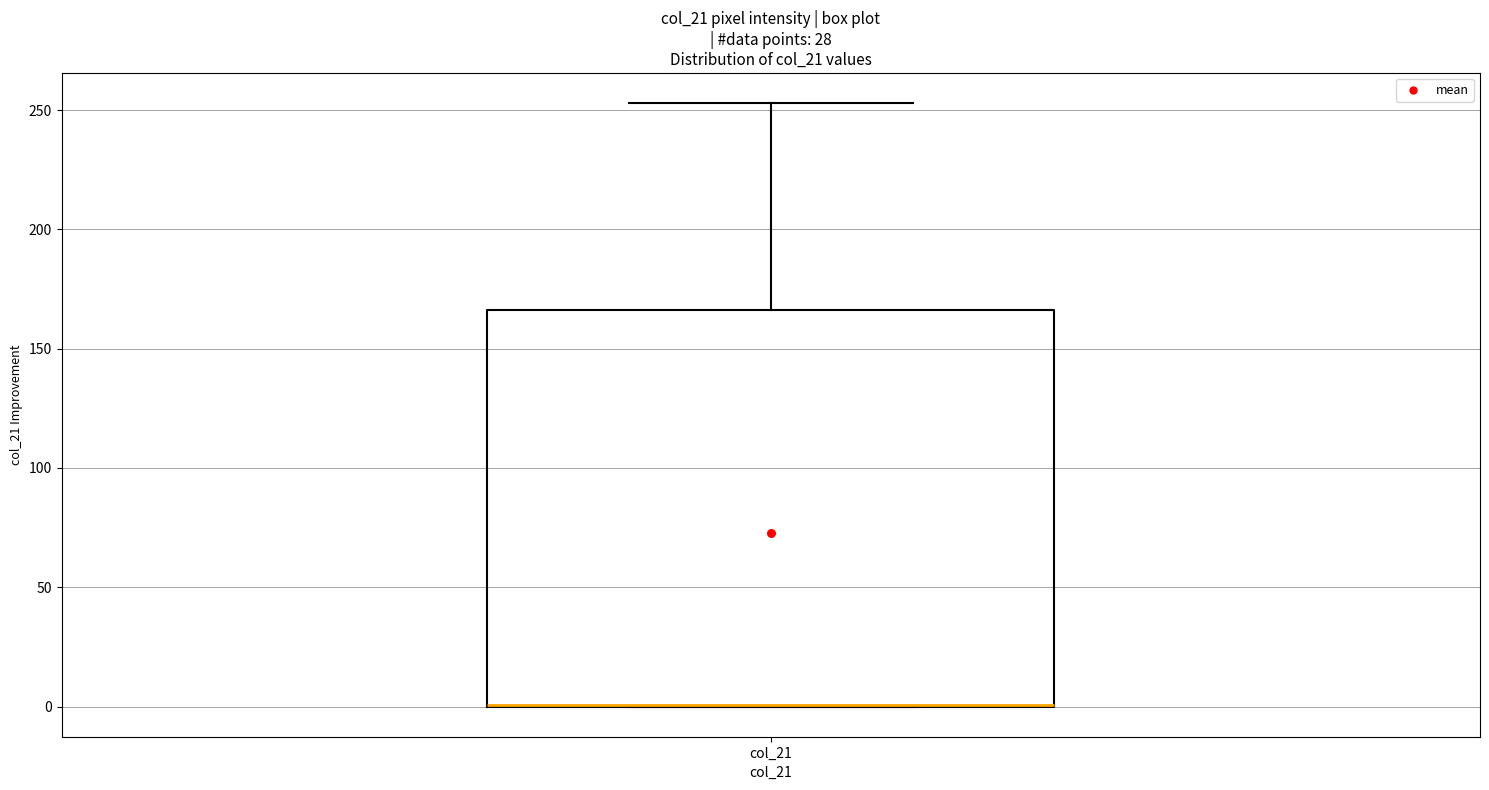

Where is the upper edge of the box for col_21 on the y-axis? The values are not printed on the chart, so give them approximately, as read against the axis.

165